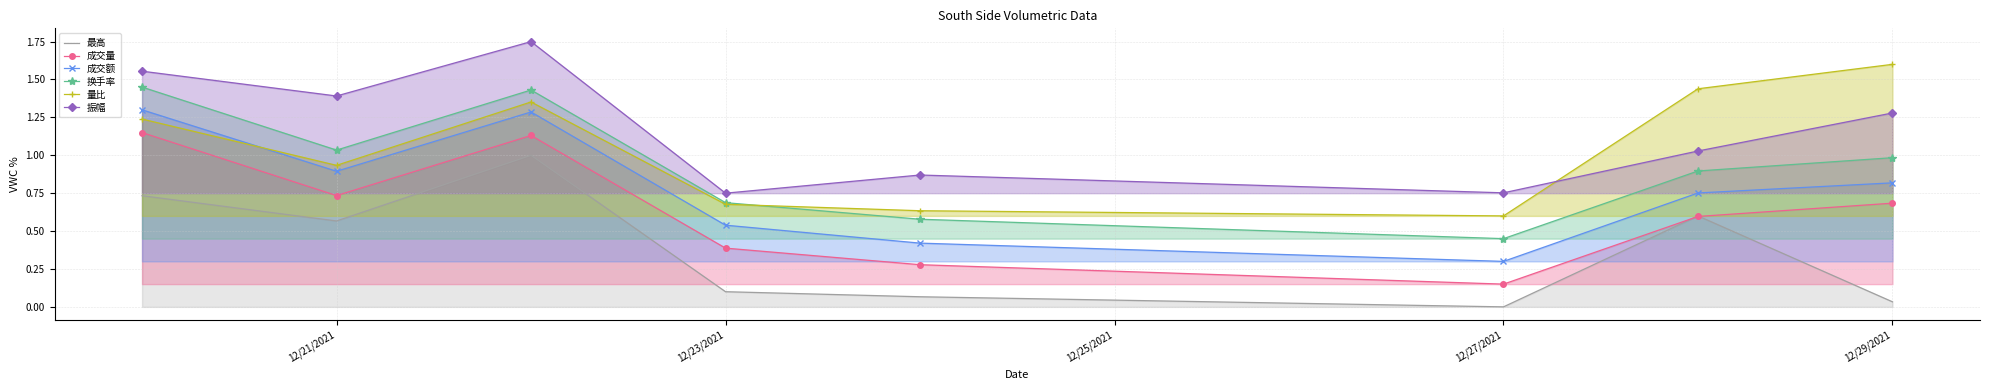

Reading right to left, list all the values displayed in this chart.

最高: 0.0	0.6	0.0	0.1	0.1	1.0	0.6	0.7
成交量: 0.7	0.6	0.1	0.3	0.4	1.1	0.7	1.1
成交额: 0.8	0.8	0.3	0.4	0.5	1.3	0.9	1.3
换手率: 1.0	0.9	0.4	0.6	0.7	1.4	1.0	1.4
量比: 1.6	1.4	0.6	0.6	0.7	1.4	0.9	1.2
振幅: 1.3	1.0	0.8	0.9	0.8	1.8	1.4	1.6